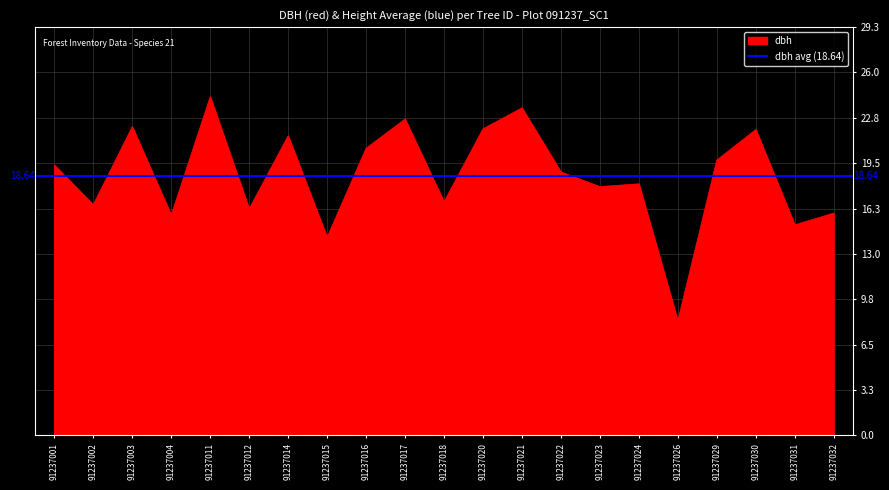

What is the ratio of the value at 91237023 to the value at 91237031?

1.2